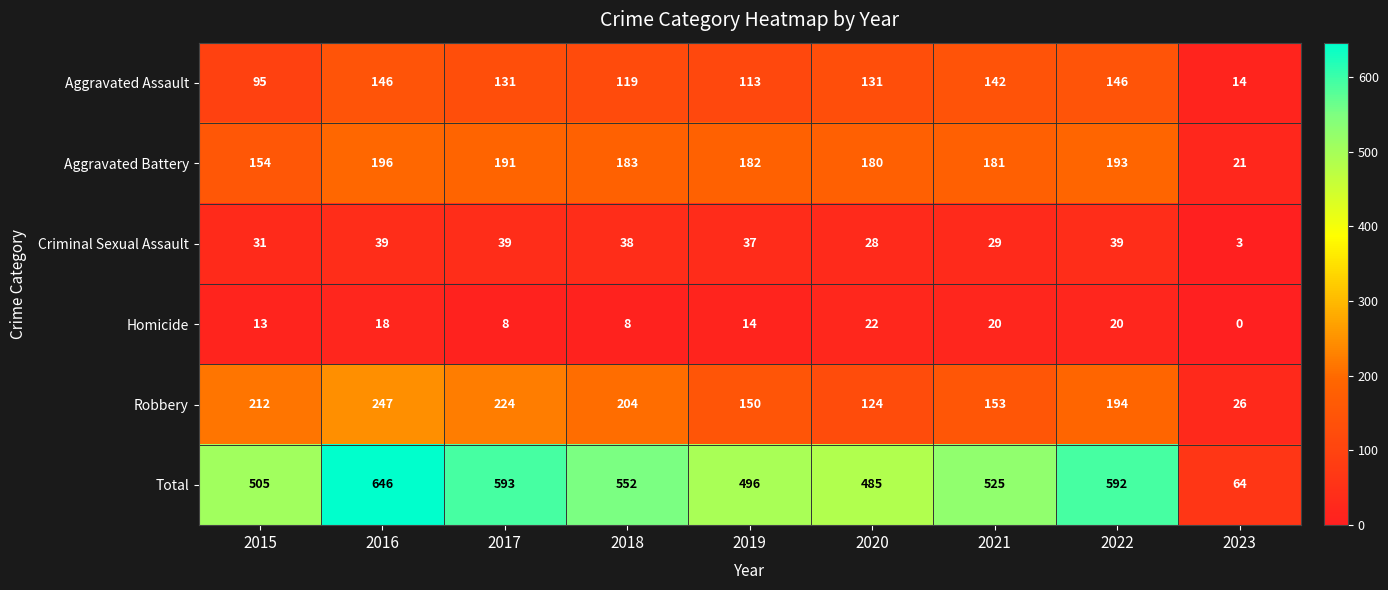

What is the spread (max minus min) of values at 2020?

463